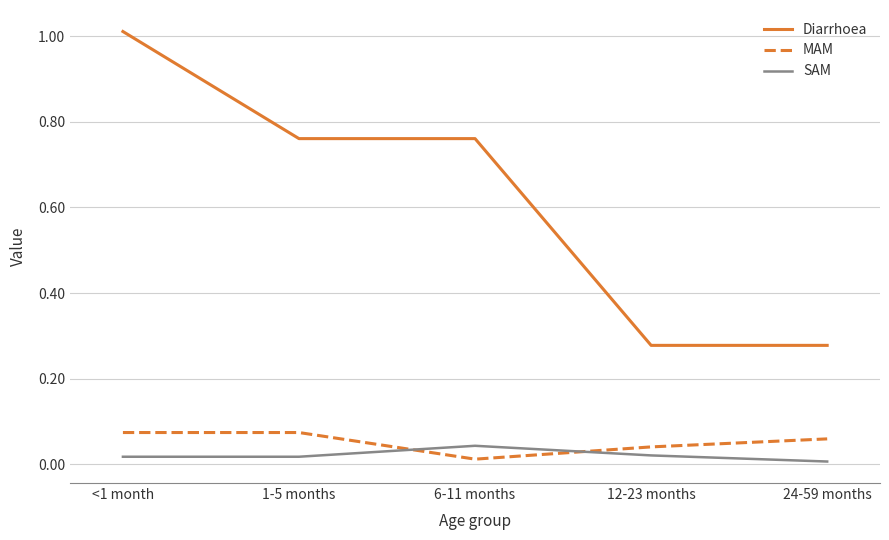

At which category does the chart reach its peak across all series?

<1 month